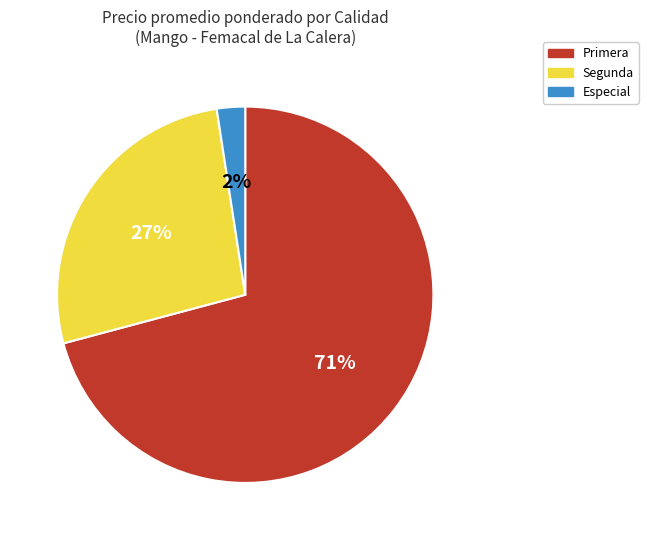

What percentage is the Primera slice, to the nearest percent?

71%